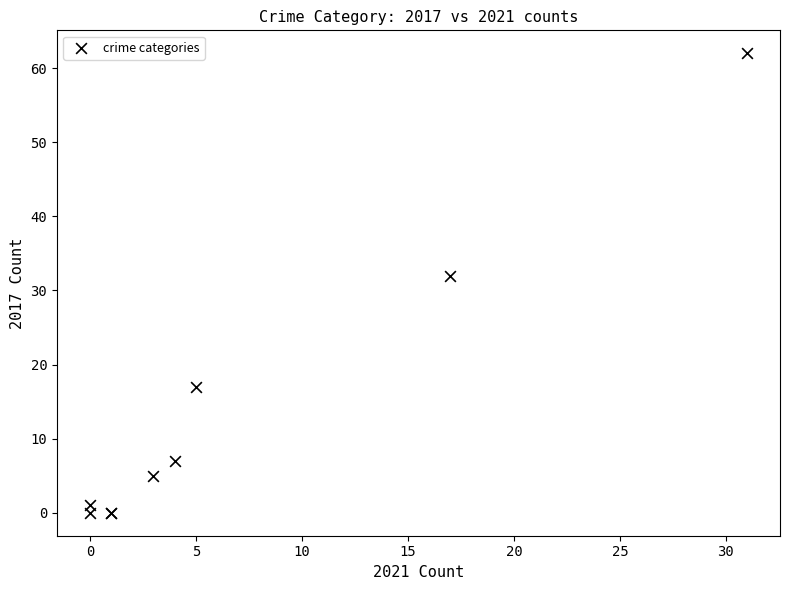

What Y value in the scatter plot is closest to 31?

32